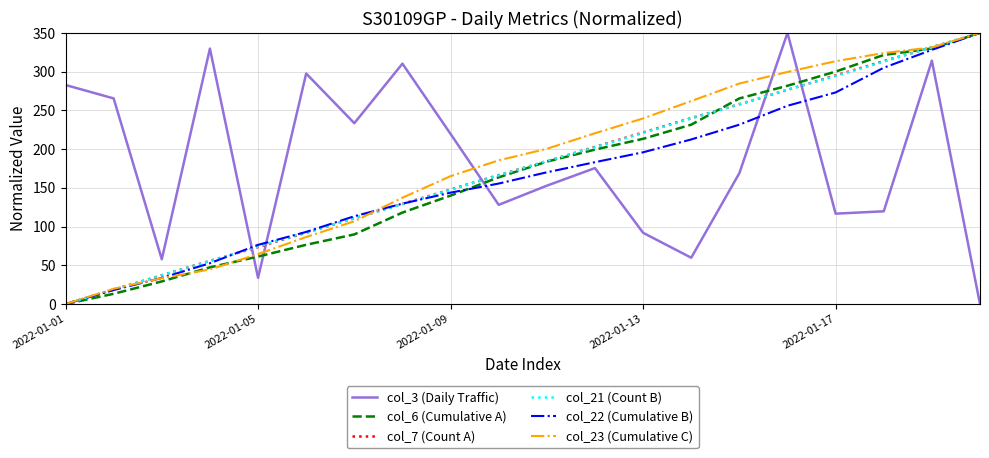

True or false: col_3 (Daily Traffic) and col_7 (Count A) cross at least once.

True